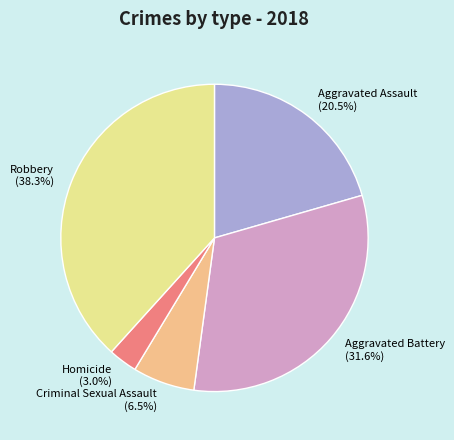

Count the number of slices in the pie.

5